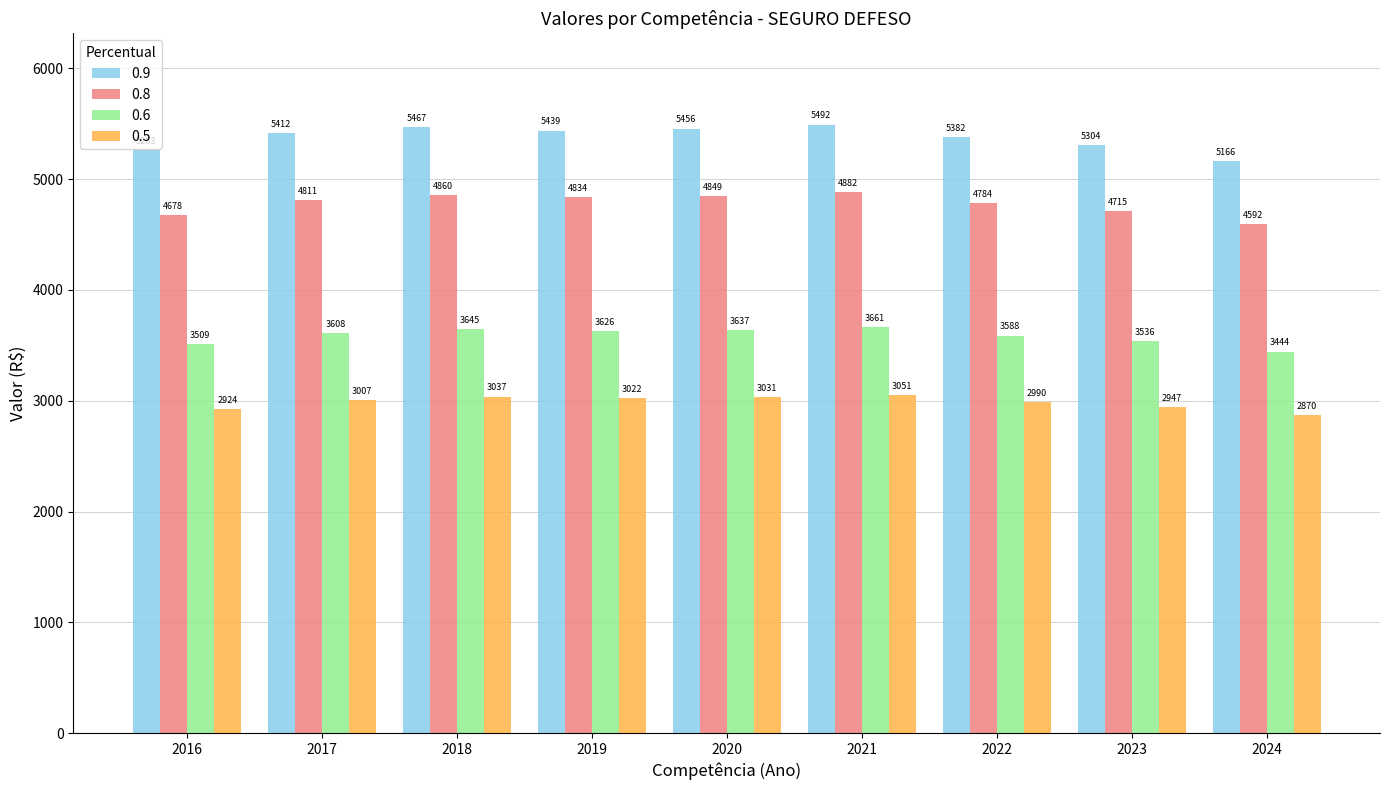

Count the number of data series in this chart.

4